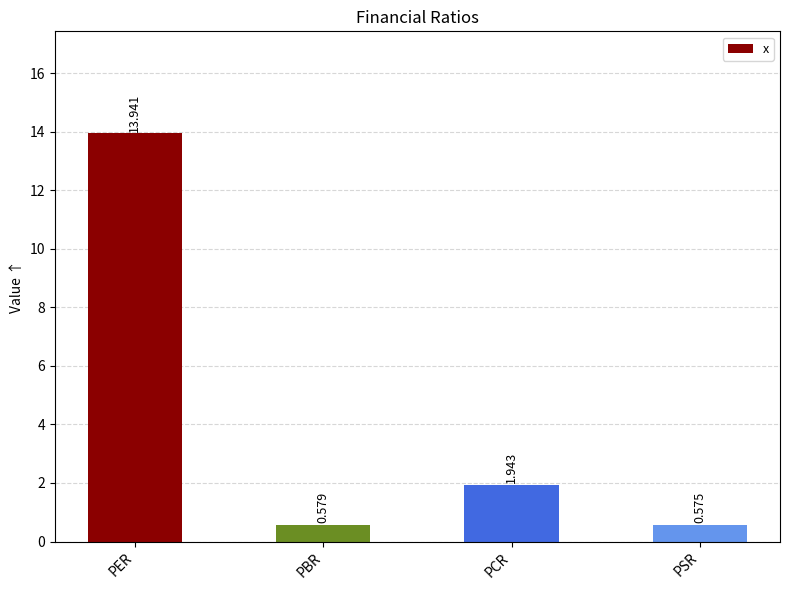

What is the difference between the maximum and minimum values?

13.4